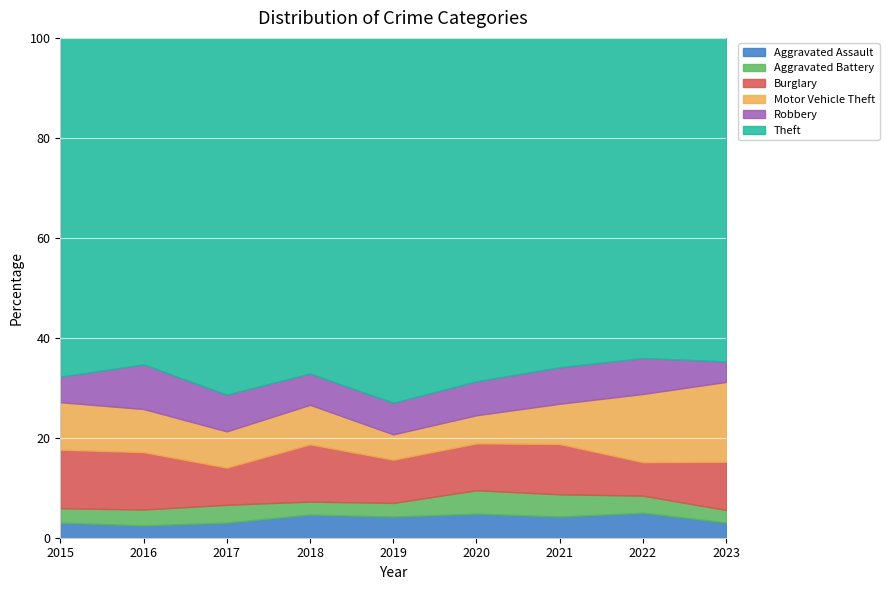

What is the highest value of the Aggravated Assault series?

5.0